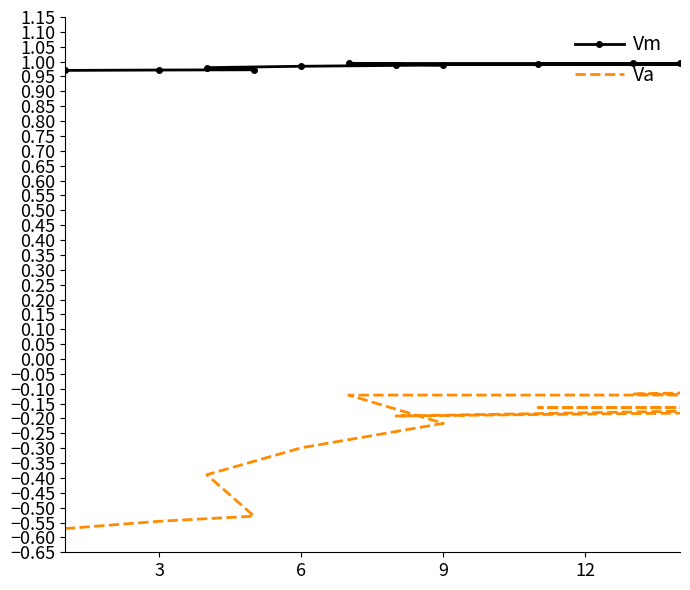

Reading left to right, extract all data points from this chart.

Vm: 1.0	1.0	1.0	1.0	1.0	1.0	1.0	1.0	1.0	1.0	1.0	1.0	1.0	1.0	1.0	1.0	1.0	1.0	1.0	1.0
Va: -0.6	-0.5	-0.5	-0.4	-0.3	-0.2	-0.1	-0.1	-0.1	-0.2	-0.2	-0.2	-0.2	-0.2	-0.2	-0.2	-0.1	-0.1	-0.1	-0.1